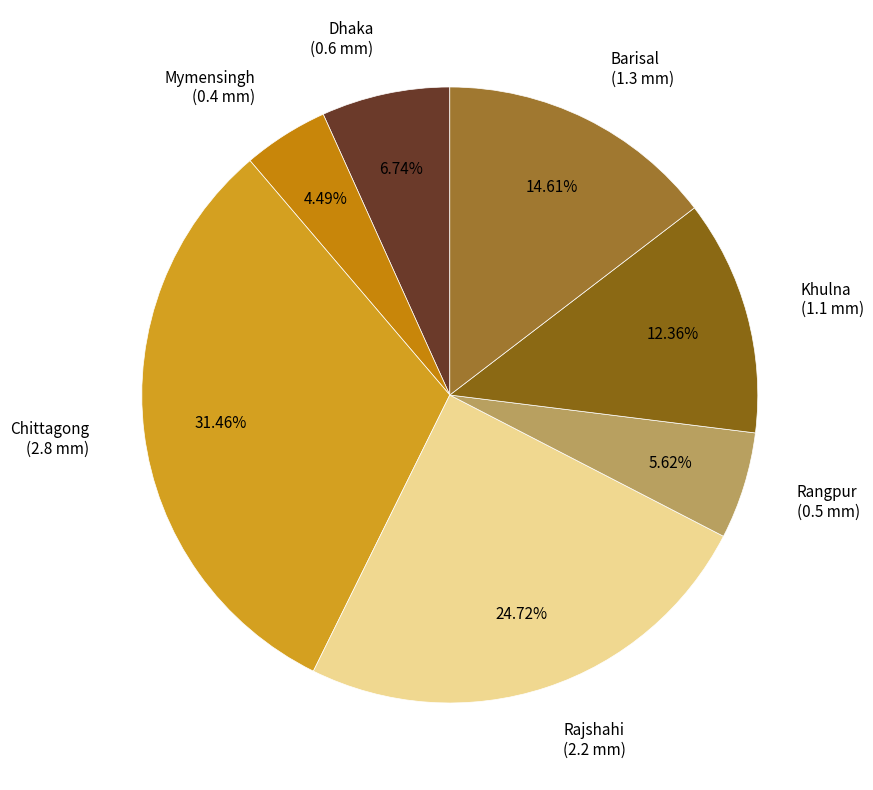

Is Dhaka (0.6 mm) the majority of the pie?

No